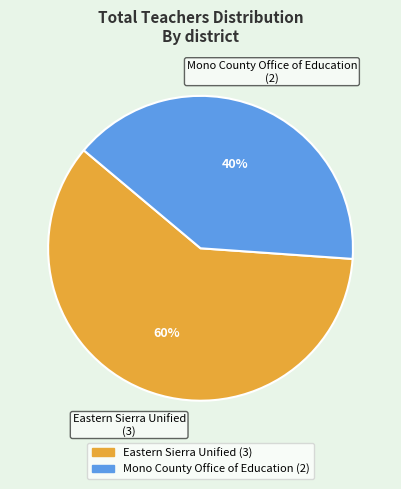

Do Mono County Office of Education and Eastern Sierra Unified together represent more than half of the pie?

Yes